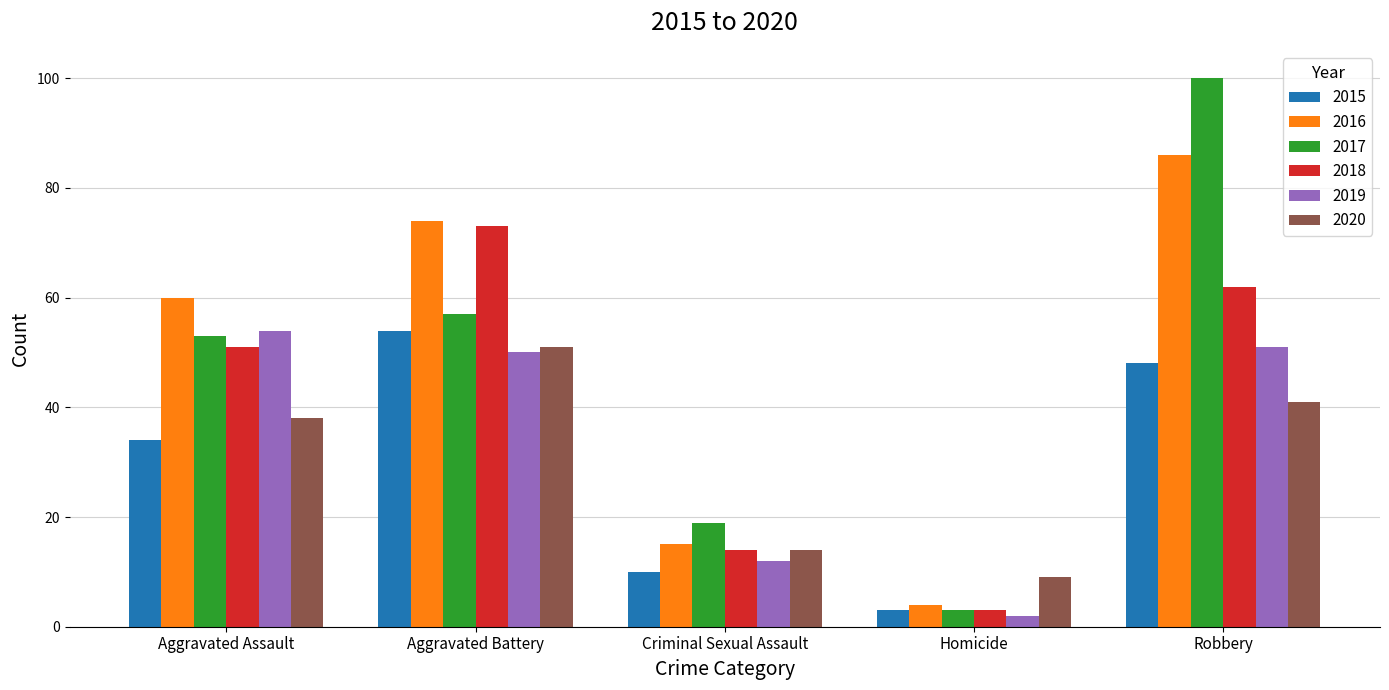

What is the lowest value of the 2015 series?

3